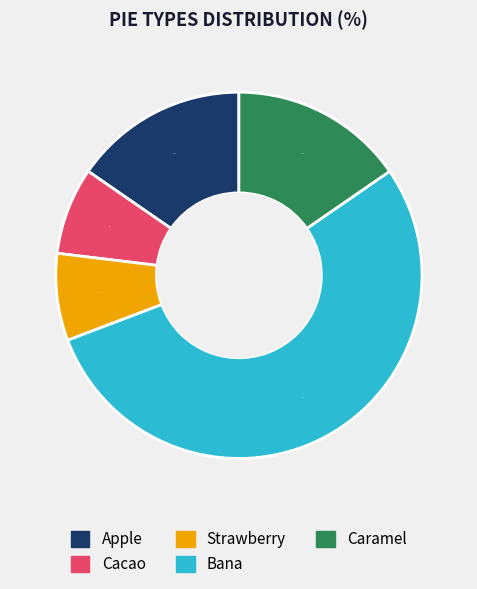

Which has a higher value, Apple or Strawberry?

Apple